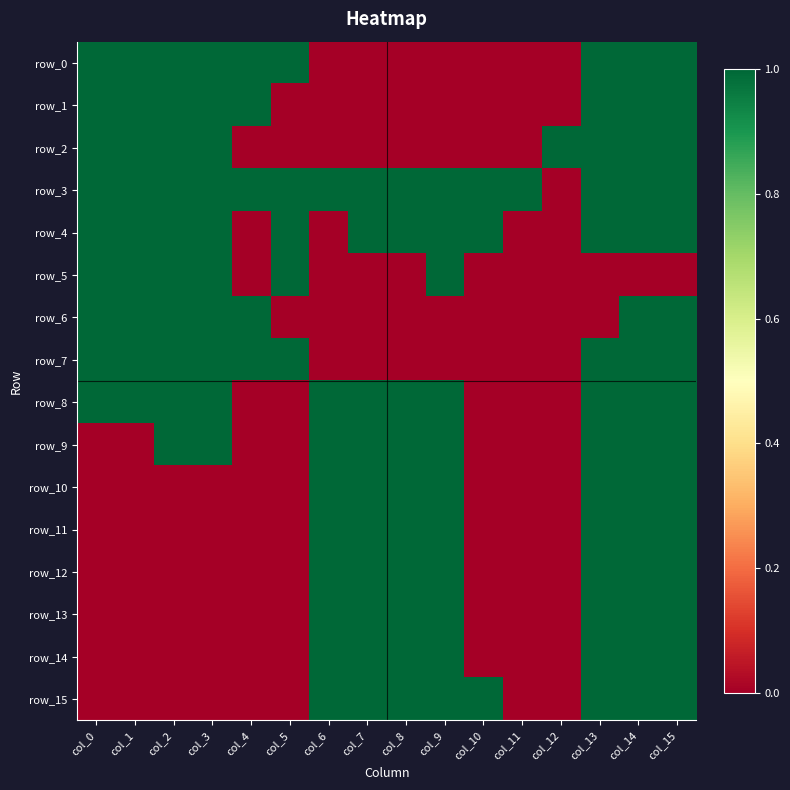

Which series has the largest total across all categories?

row_3